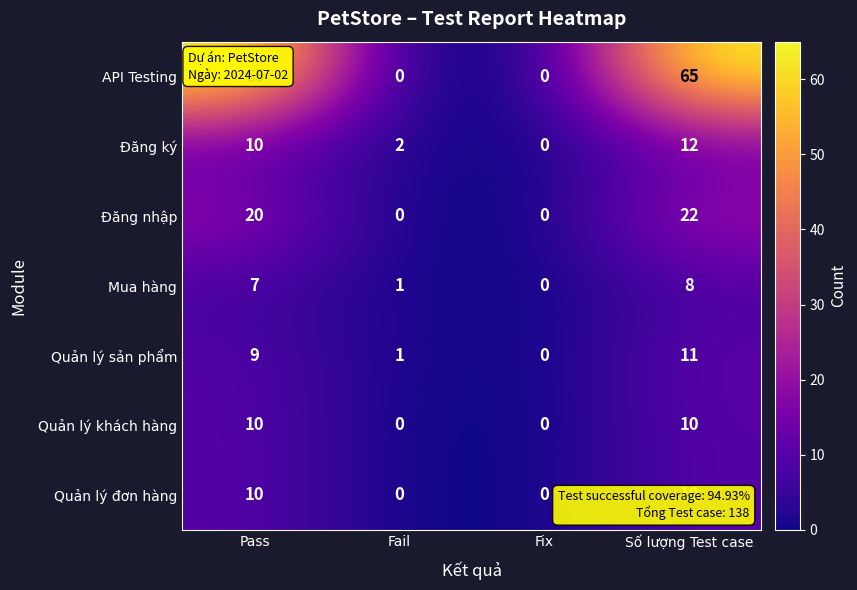

Rank the categories by Mua hàng value from highest to lowest.

Số lượng Test case, Pass, Fail, Fix